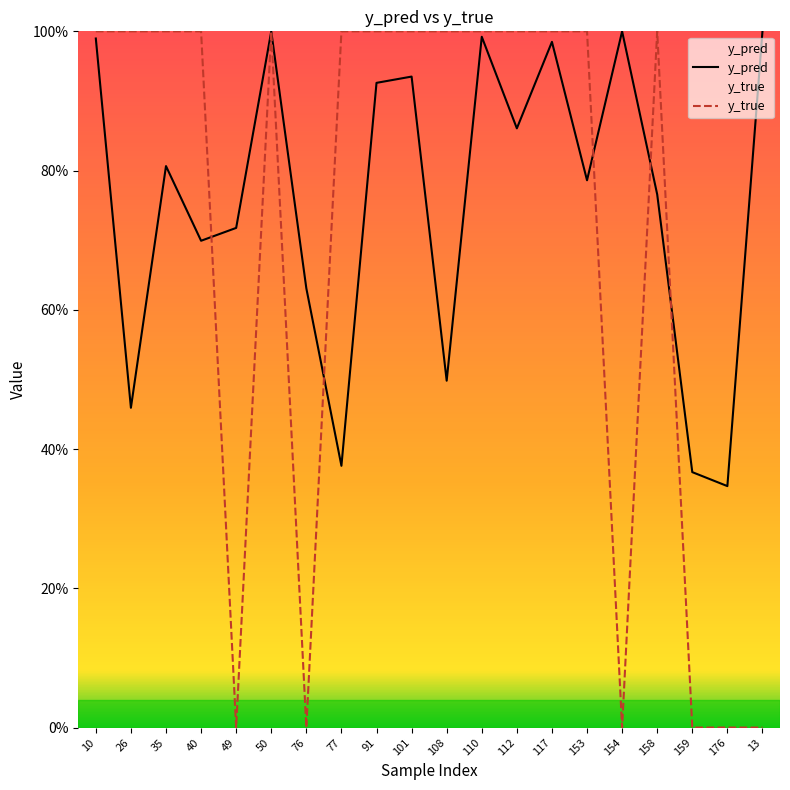

What is the value of the y_true point at the 8th from the left?

1.0